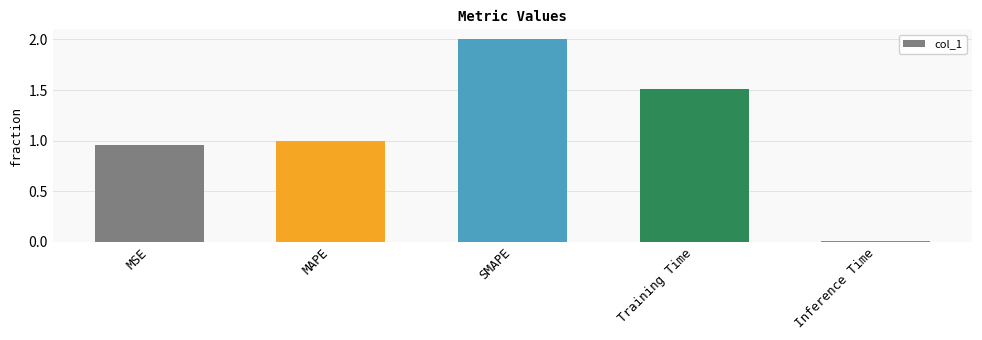

What is the label of the 3rd bar from the right?

SMAPE